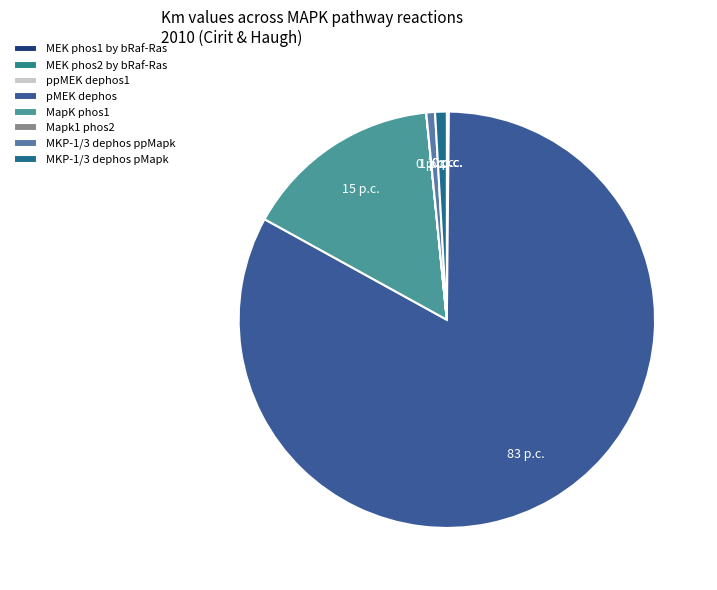

Do MEK phos1 by bRaf-Ras and MKP-1/3 dephos pMapk together represent more than half of the pie?

No